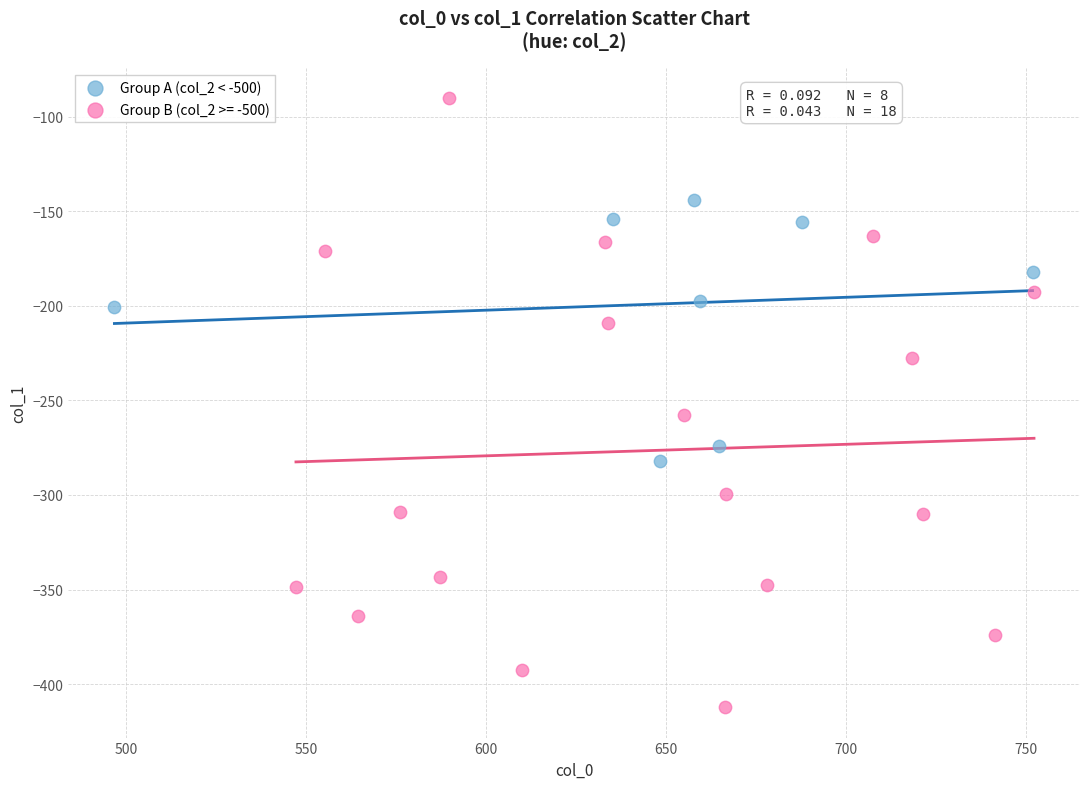

Which series has the largest Y range (max minus min)?

Group B (col_2 >= -500)